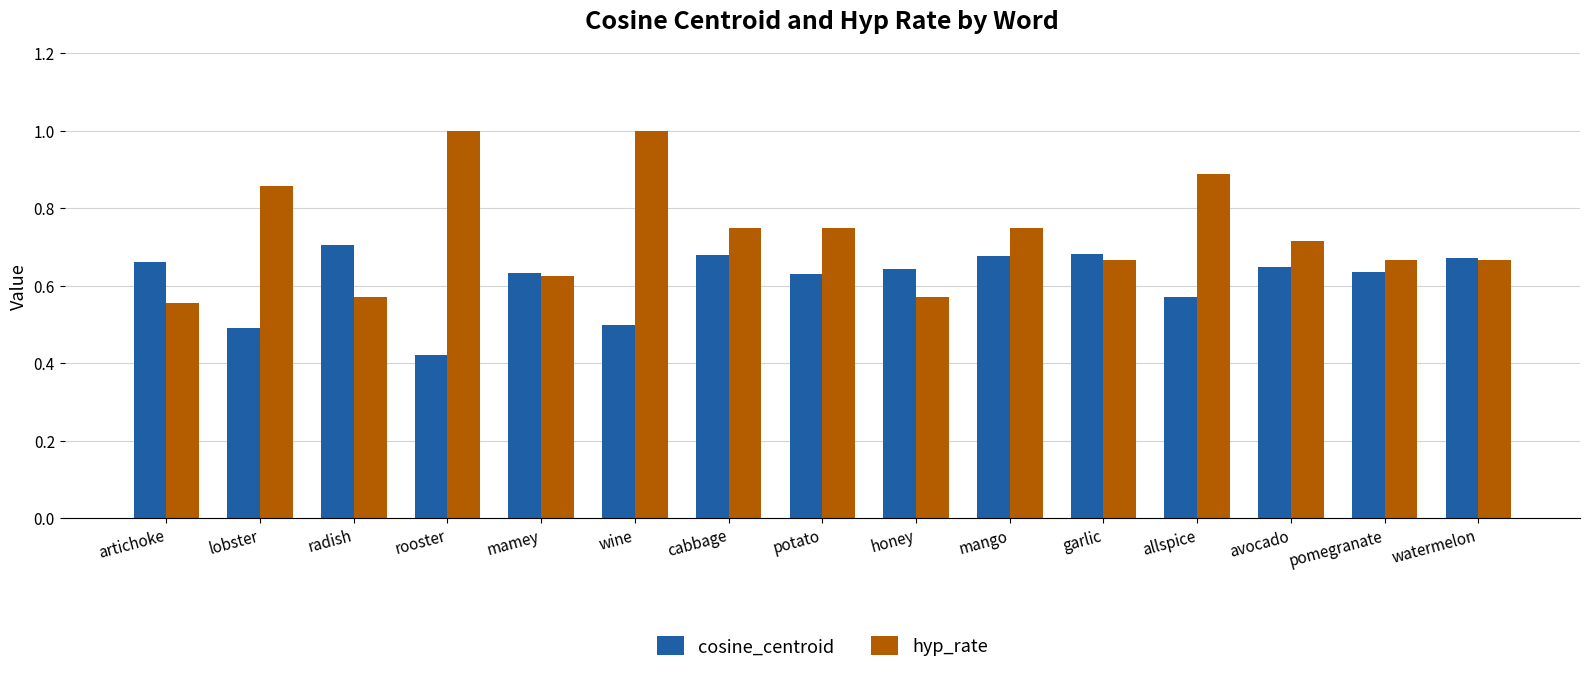

How many bars are there in each group?

2